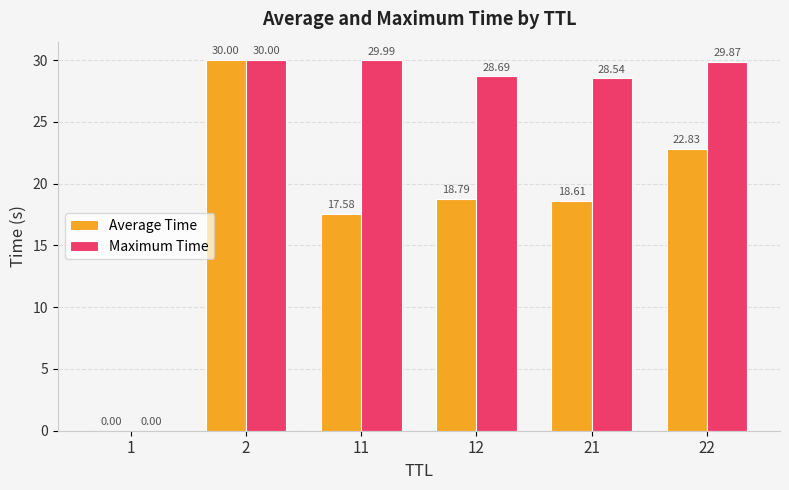

Between 11 and 22, which series saw the biggest shift?

Average Time